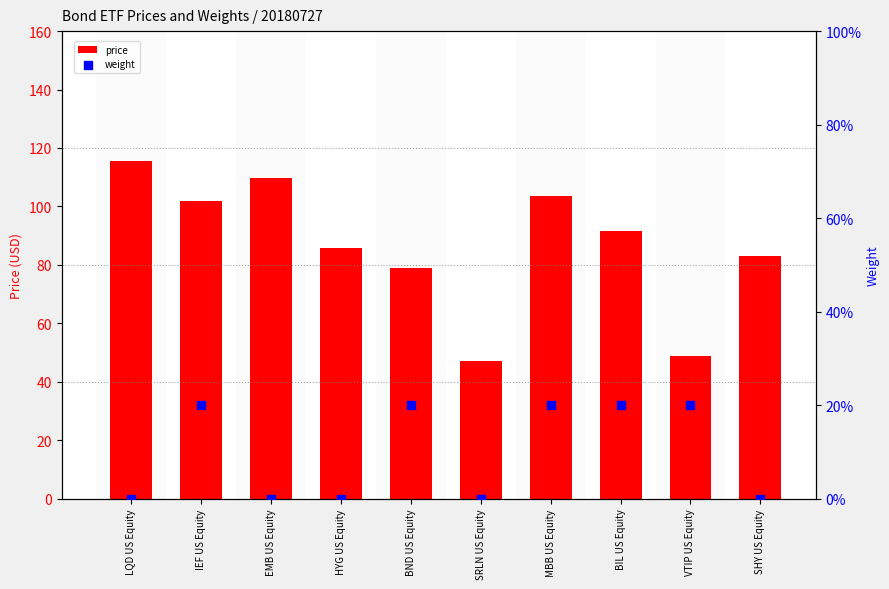

Which series reaches the maximum Y coordinate?

price